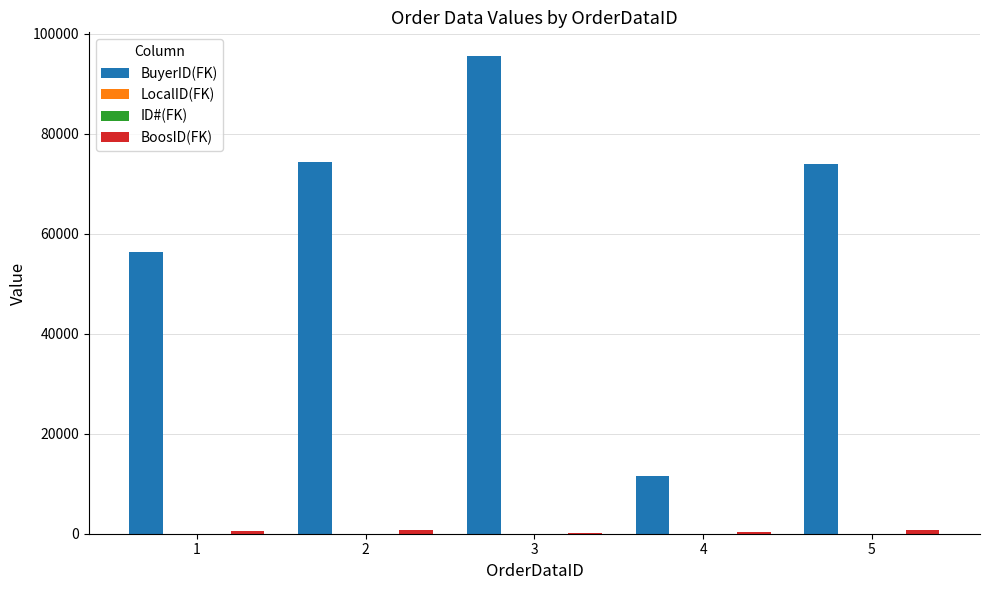

What is the maximum value shown in the chart?

95487